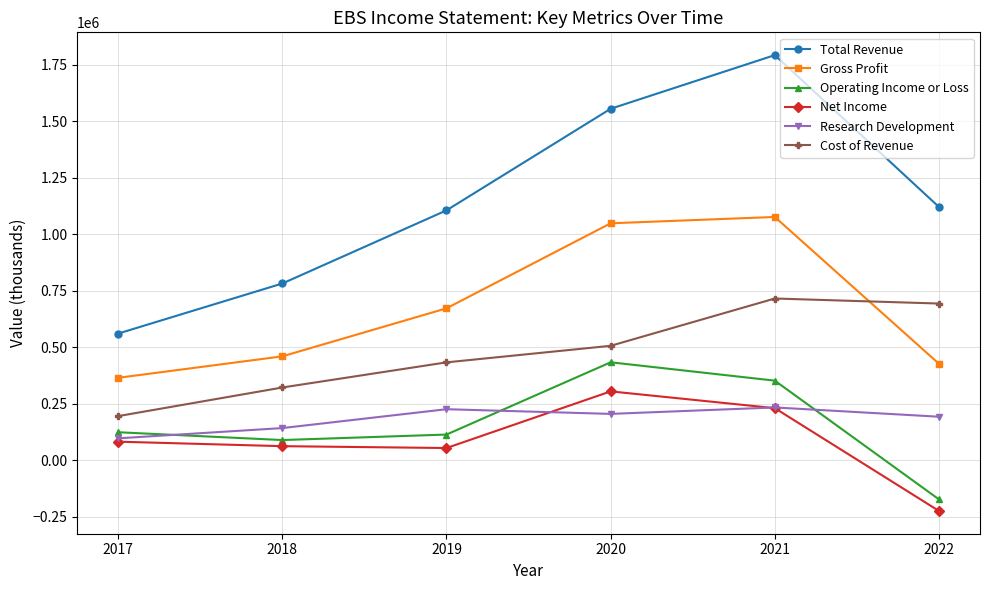

What is the approximate value of Total Revenue at 2017, to the nearest 50?

560900